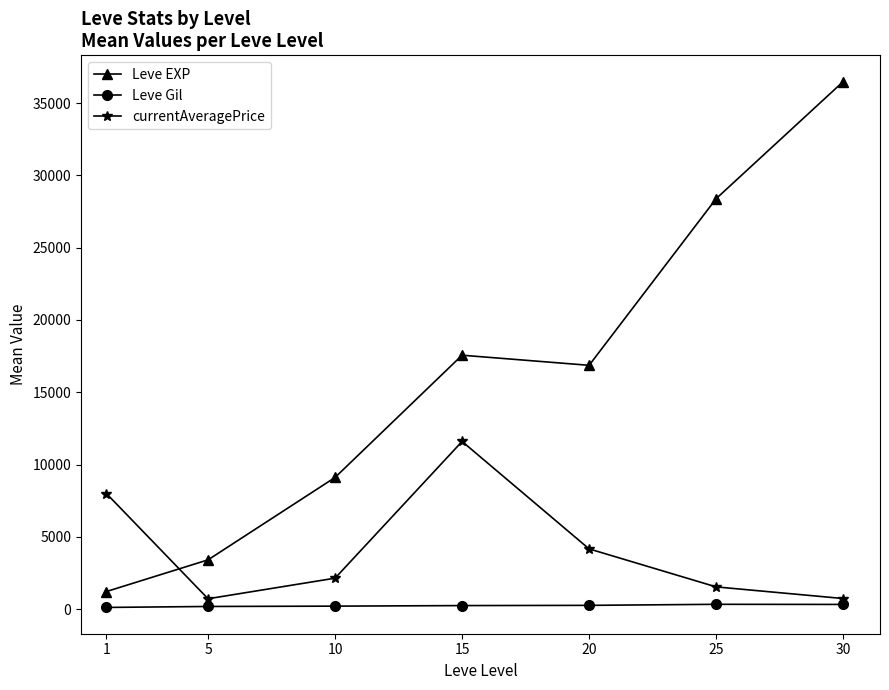

What is the maximum value for Leve EXP?

36492.5